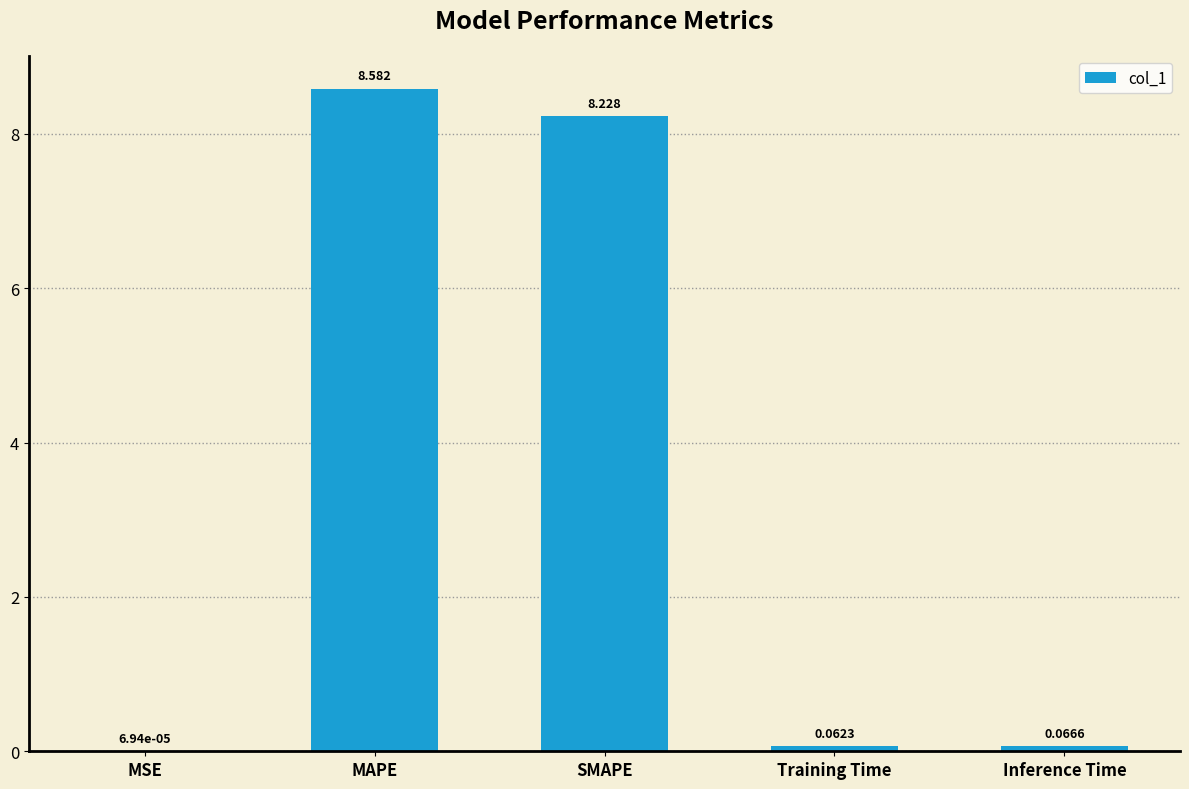

What is the greatest value displayed?

8.6